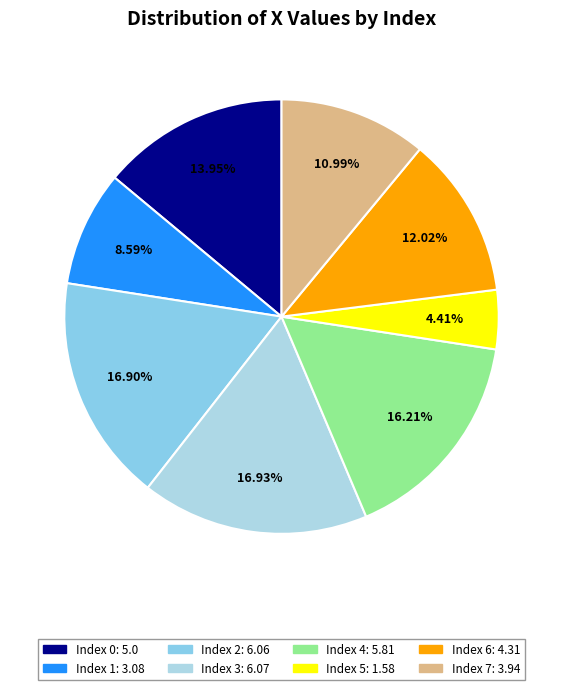

Count the number of slices in the pie.

8